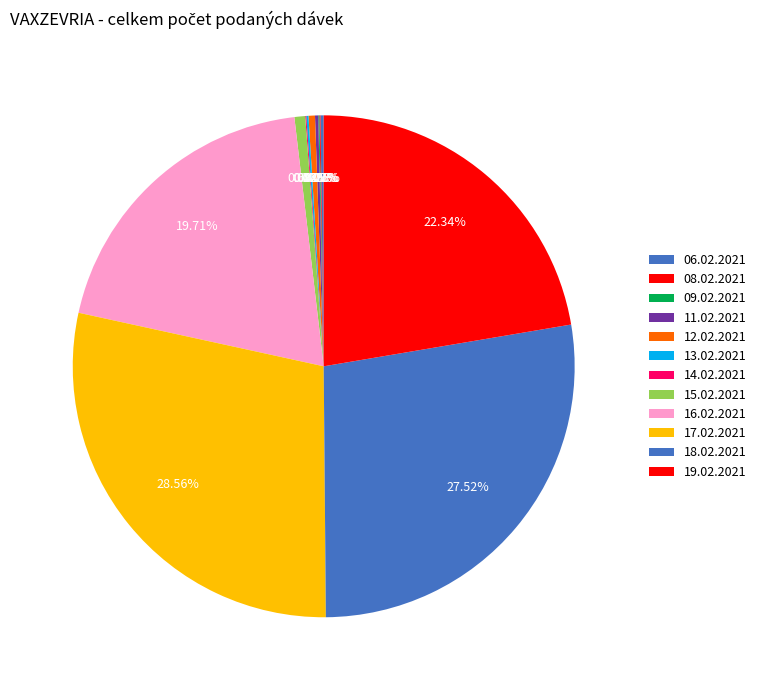

Count the number of slices in the pie.

12